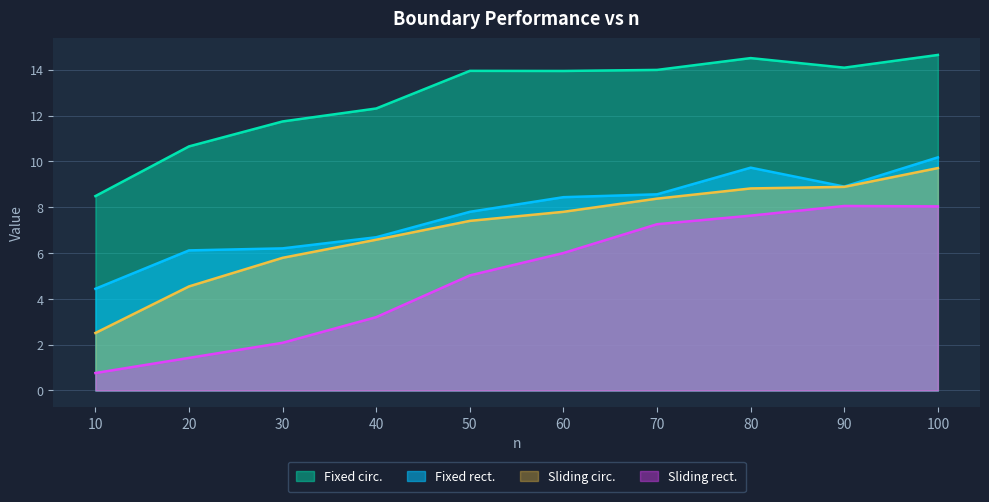

What is the value of the Sliding rect. point at the 8th from the left?

7.6